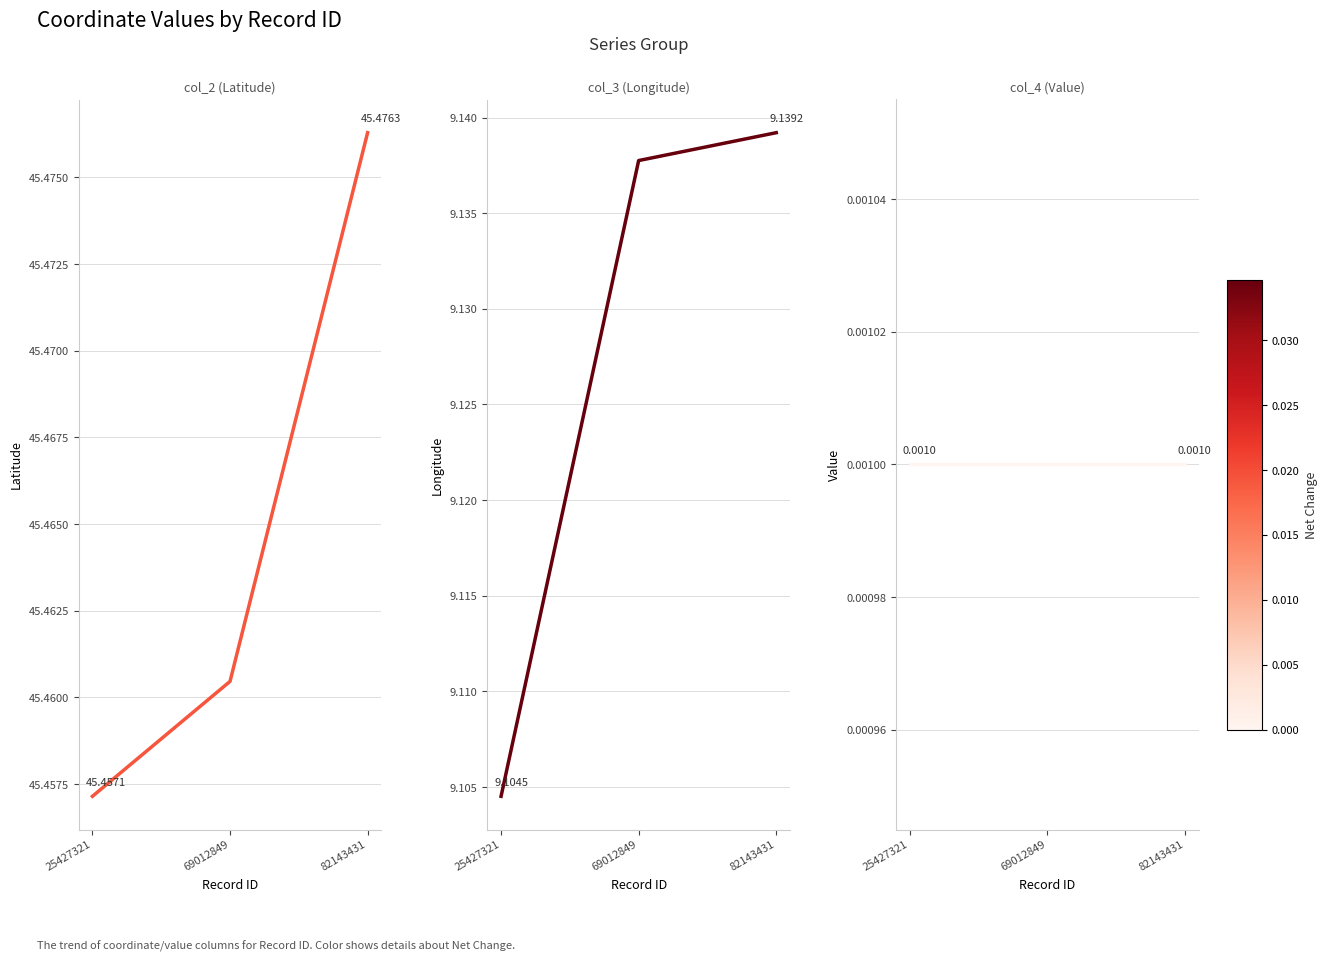

Is the value of col_4 (Value) at 82143431 greater than the value of col_3 (Longitude) at 82143431?

No